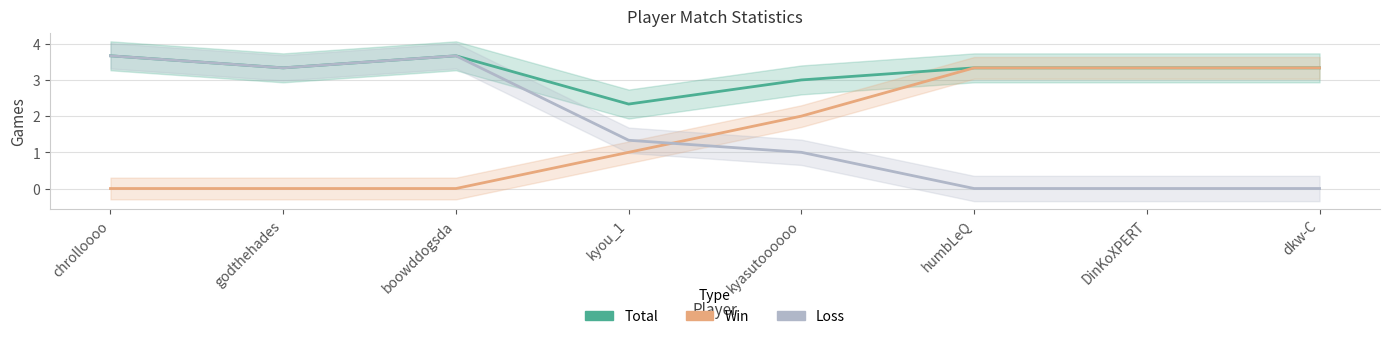

True or false: Total and Loss cross at least once.

False